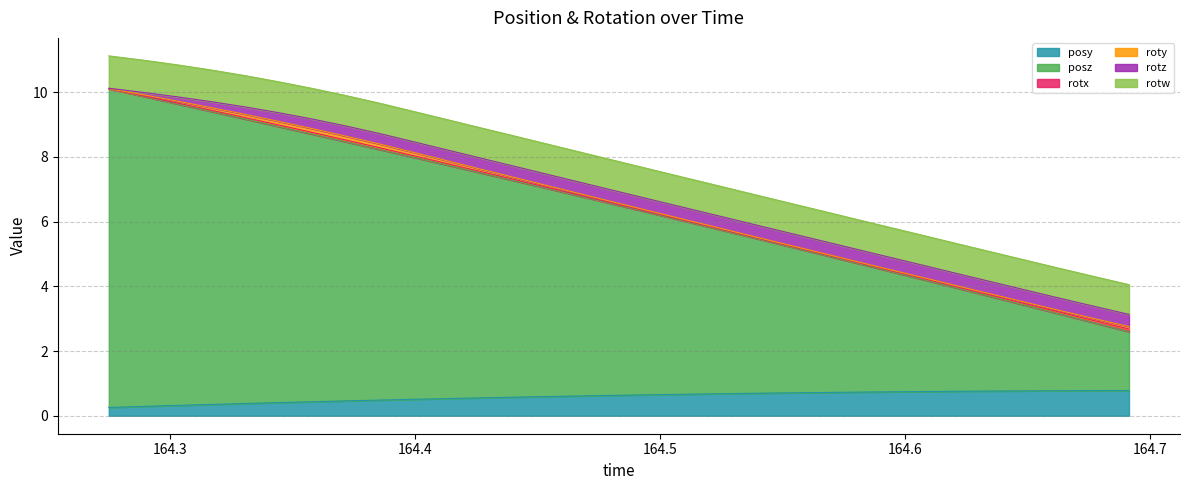

Is the value of posy at 1 greater than the value of rotz at 16?

No